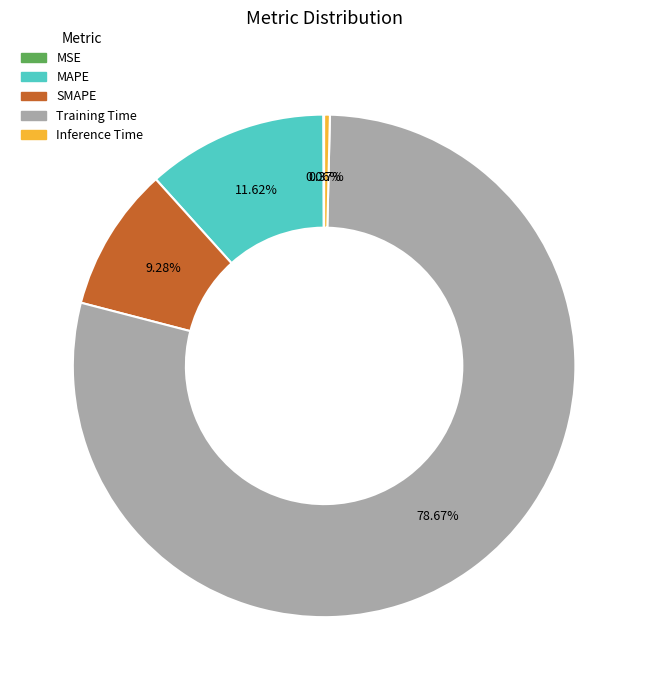

Is it true that Training Time is 79% of the pie?

True